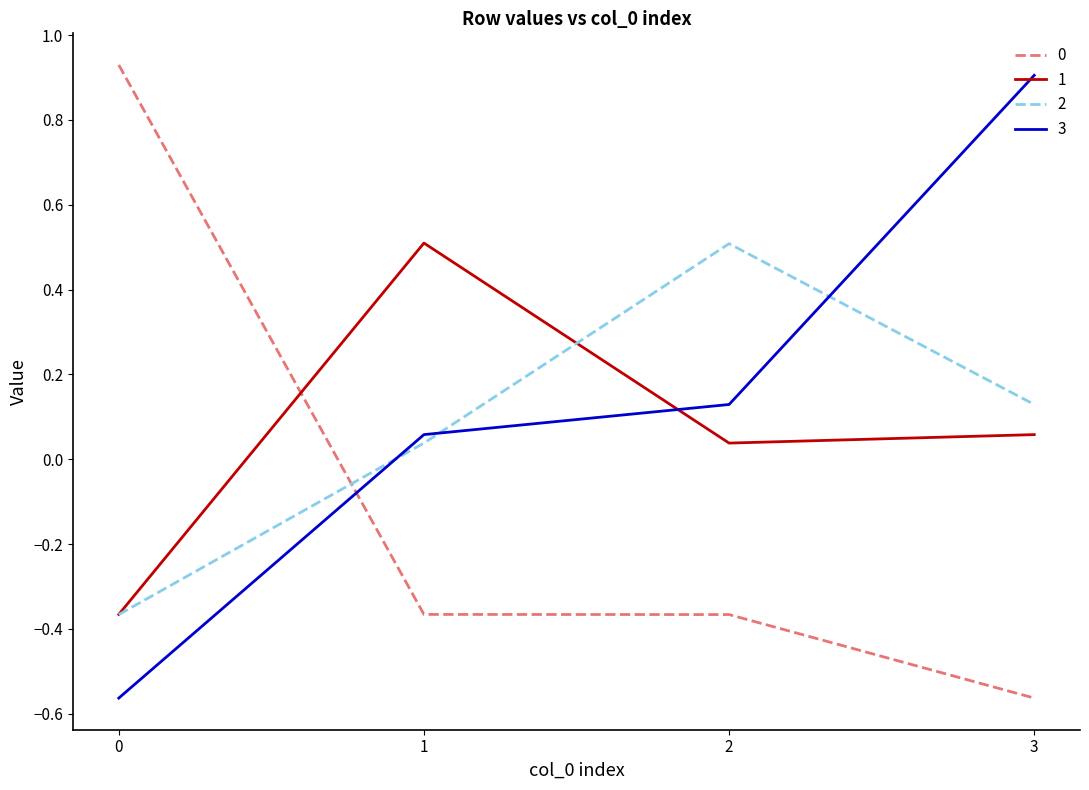

How many intersections are there between 3 and 1?

1